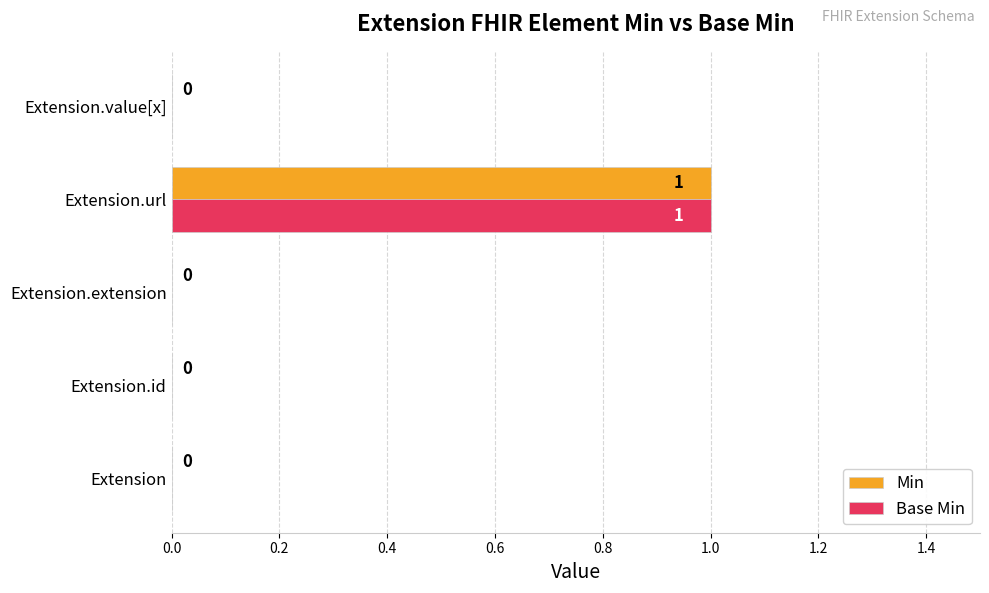

The value of Base Min at Extension.extension is 0. True or false?

True